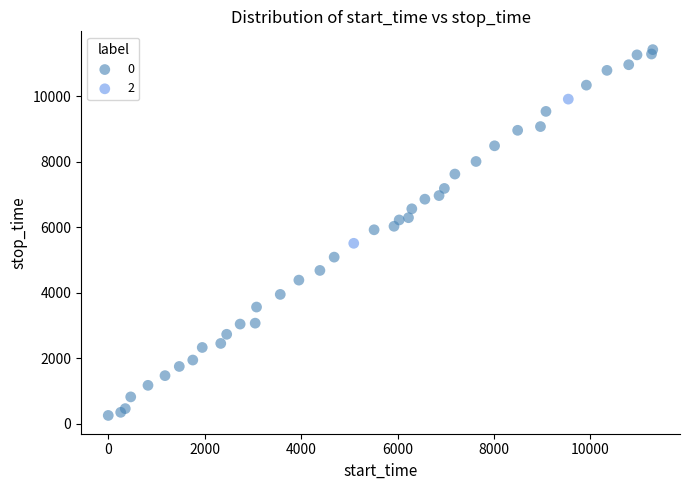

What are all the series names shown in the legend?

0, 2